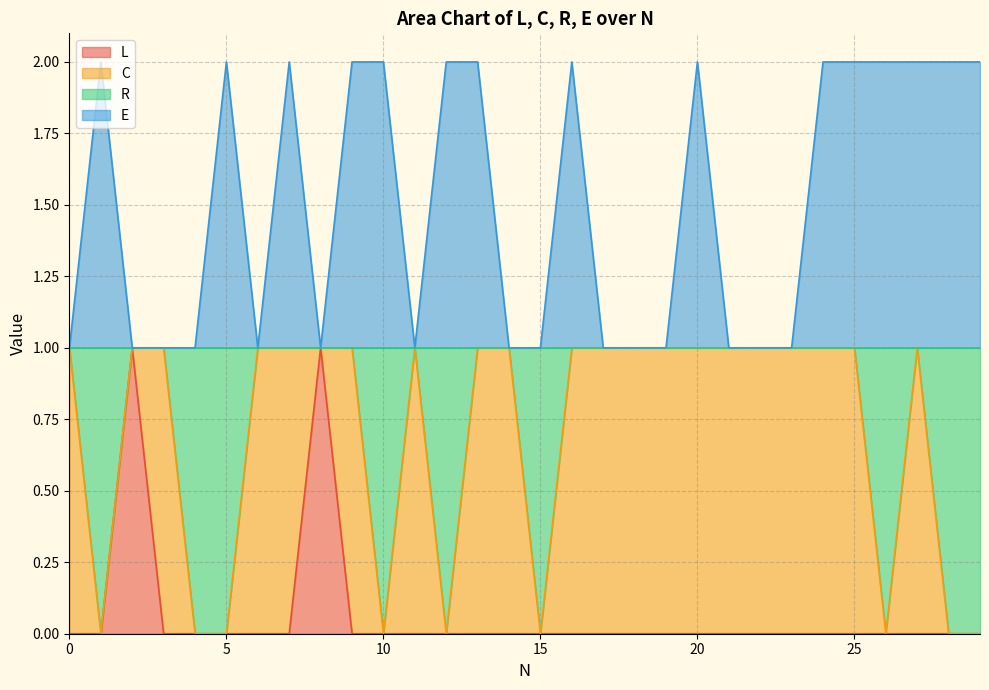

List the series in order of their overall mean, highest first.

E, R, L